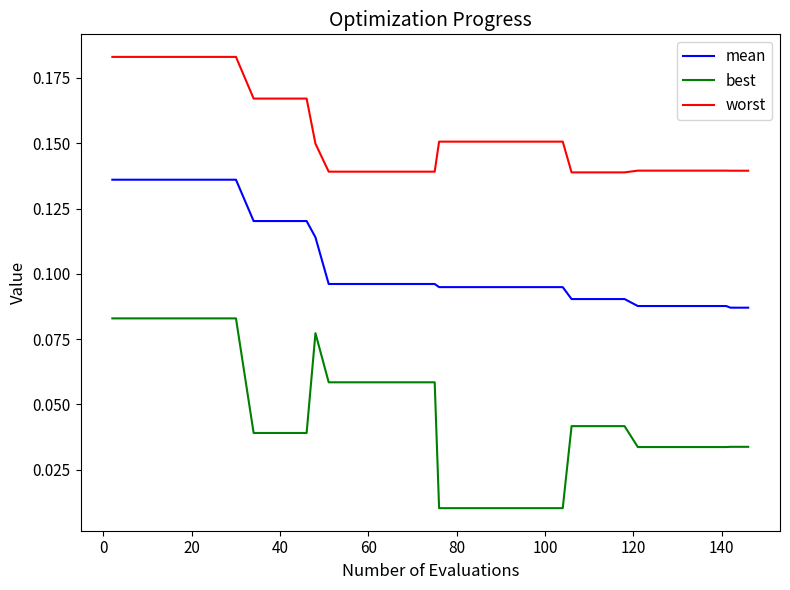

True or false: mean and best cross at least once.

False